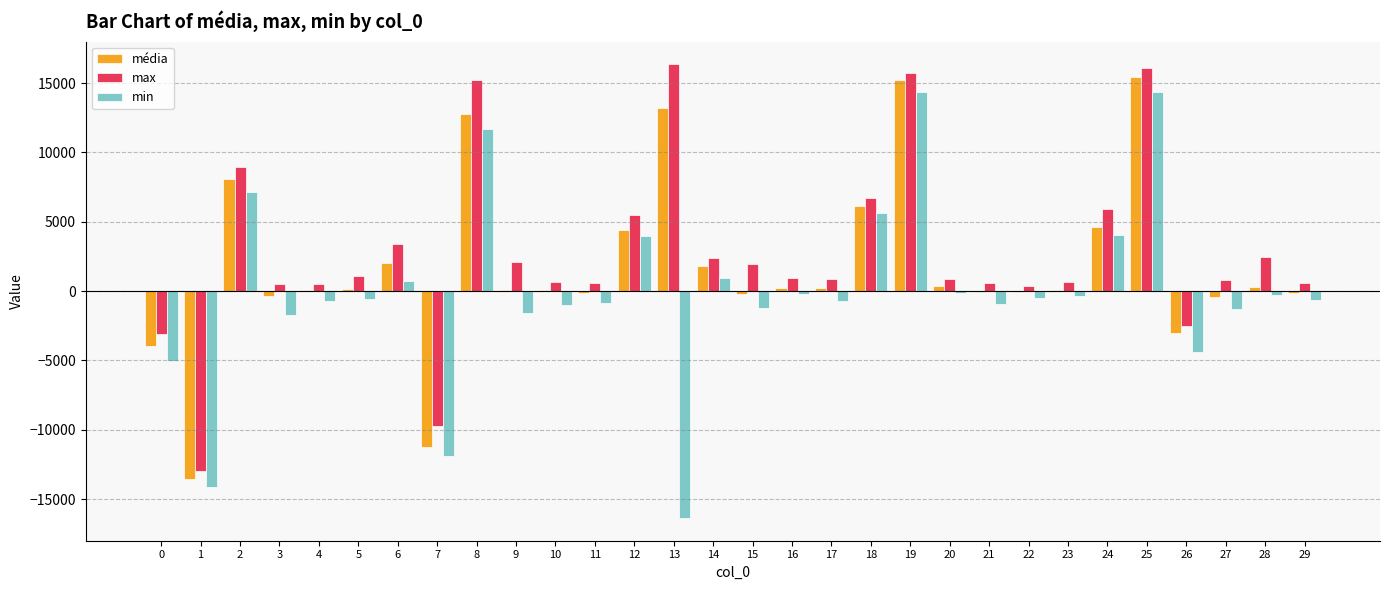

Is the value of max at 11 greater than the value of min at 10?

Yes